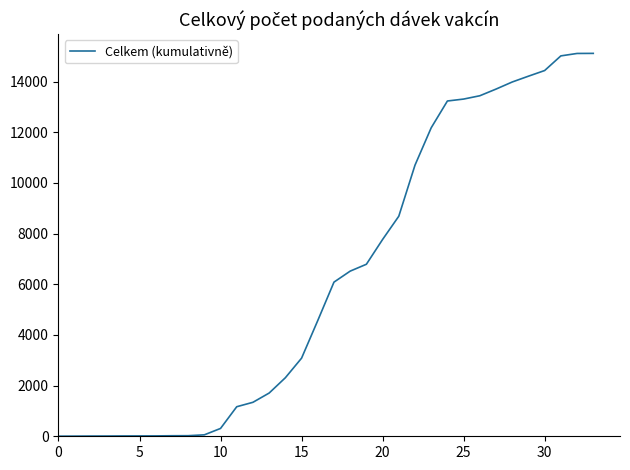

What is the difference between the maximum and minimum values?

15106